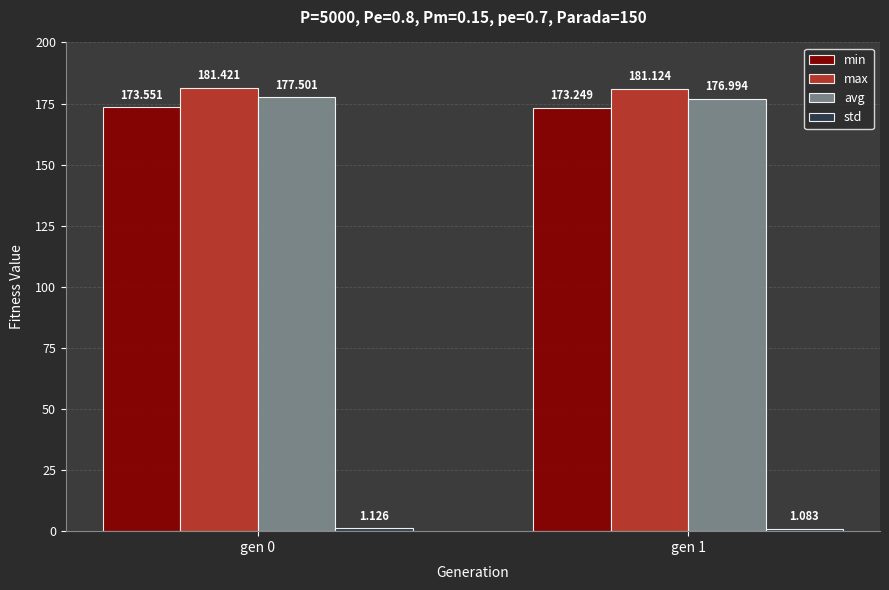

How many groups of bars are there?

2